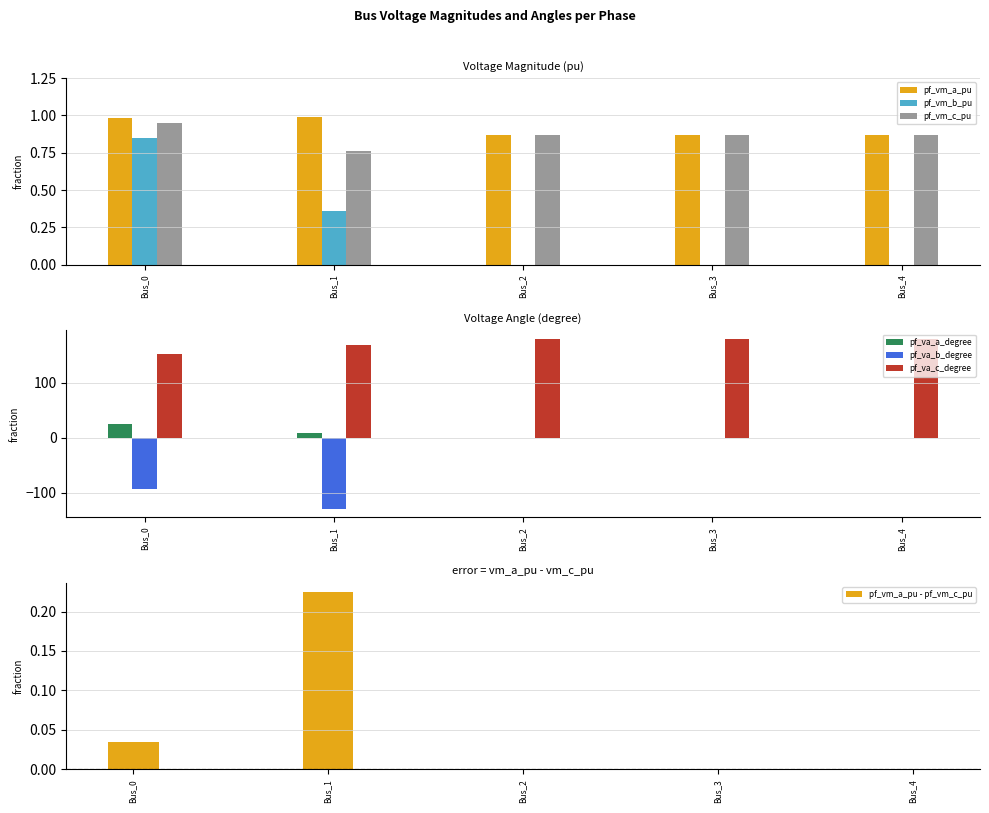

The value of pf_va_b_degree at Bus_3 is 50.1. True or false?

False